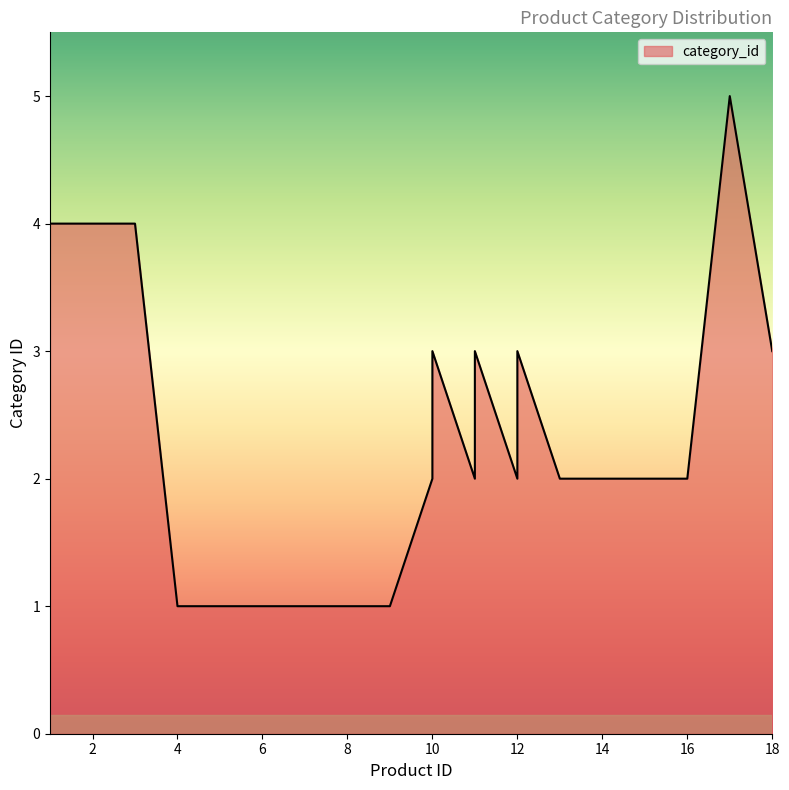

Does the chart have visible grid lines?

No